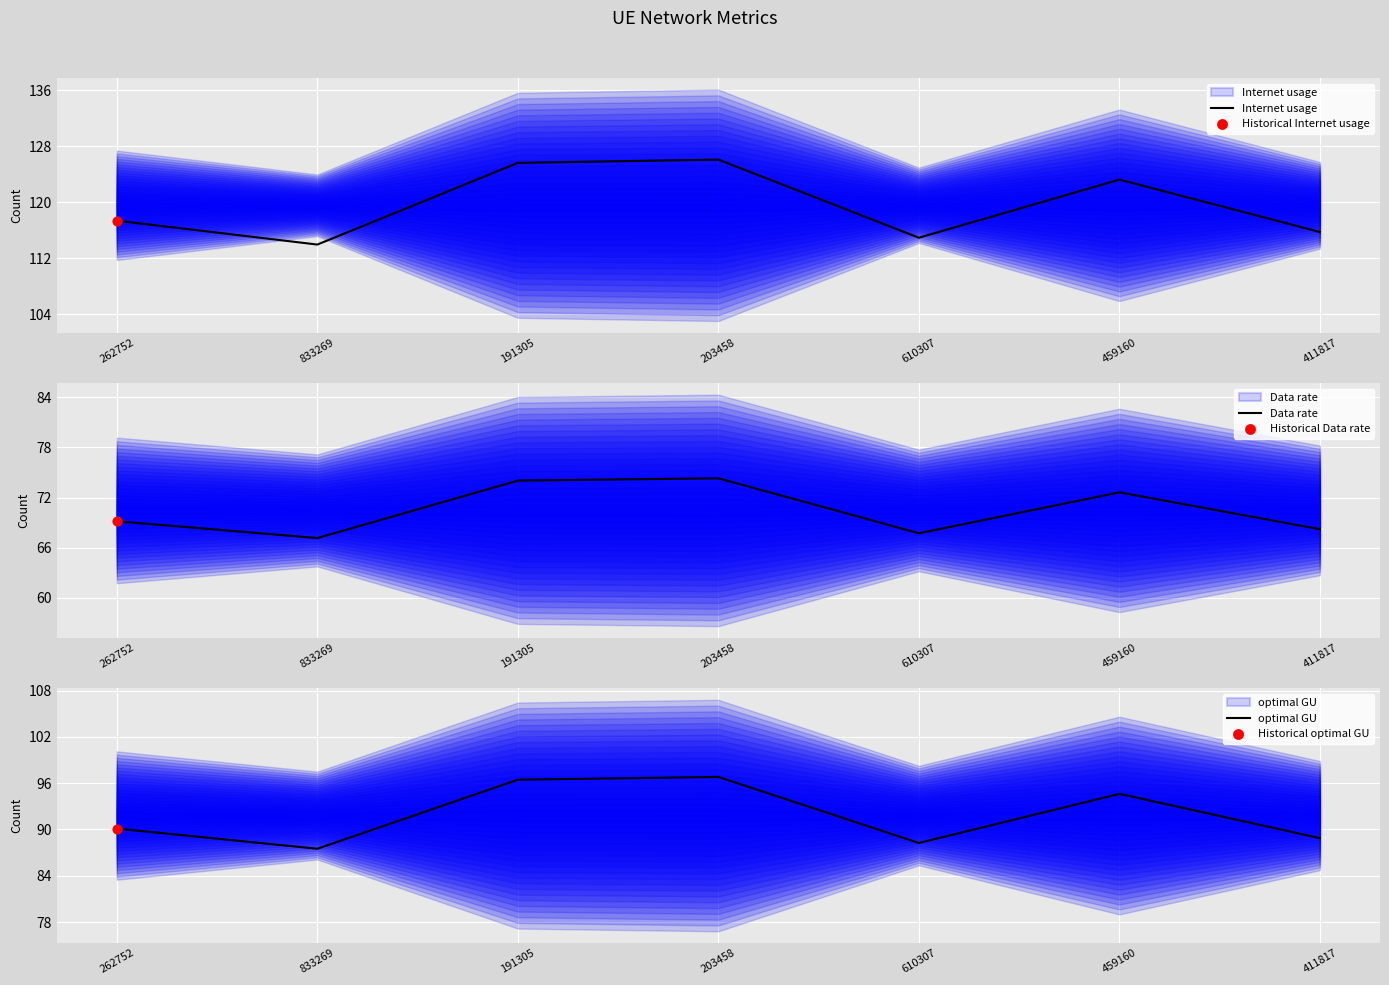

What are all the series names shown in the legend?

Internet usage, Data rate, optimal GU